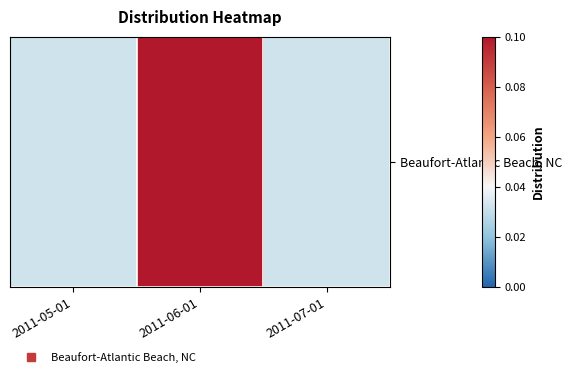

Rank the categories by value from lowest to highest.

2011-05-01, 2011-07-01, 2011-06-01